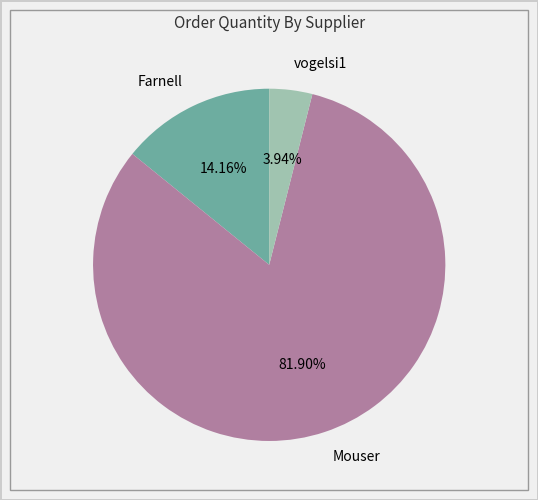

To the nearest percent, what is the difference between the Mouser and Farnell slice percentages?

68%